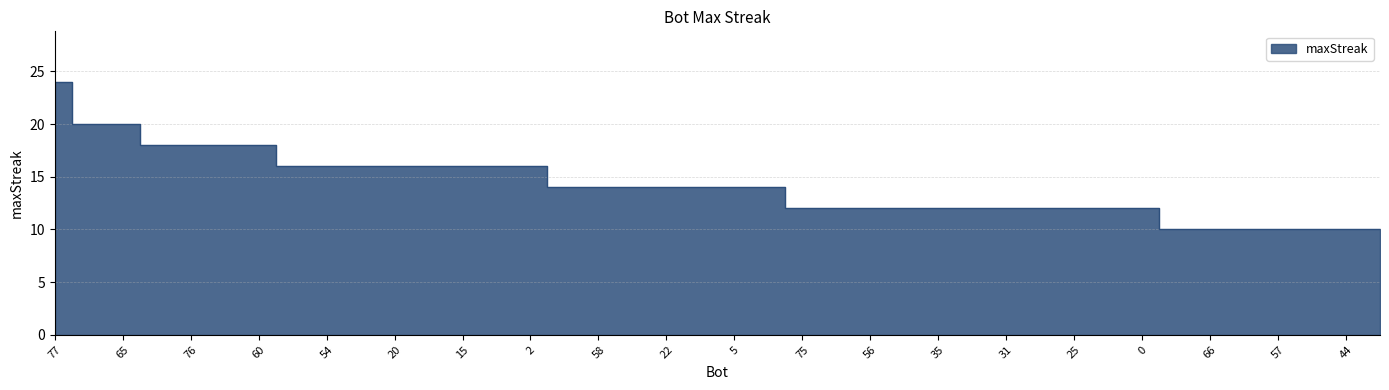

Reading right to left, transcribe all the data shown in this chart.

41=10	44=10	49=10	57=10	62=10	66=10	74=10	0=12	24=12	25=12	27=12	31=12	32=12	35=12	37=12	56=12	71=12	75=12	3=14	5=14	12=14	22=14	43=14	58=14	63=14	2=16	10=16	15=16	18=16	20=16	21=16	54=16	67=16	60=18	69=18	76=18	79=18	65=20	70=20	77=24